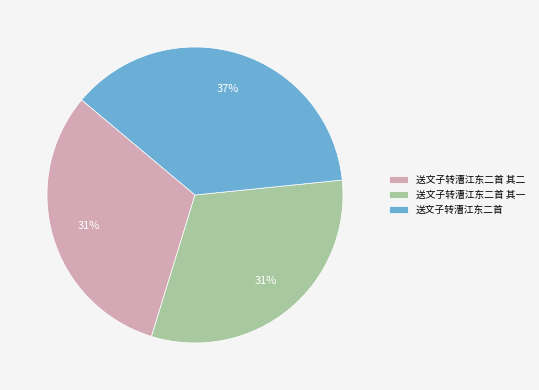

What is the largest slice in the pie chart?

送文子转漕江东二首